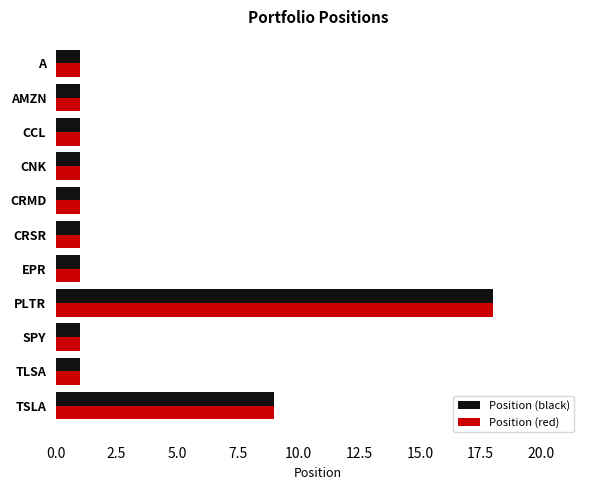

What are all the series names shown in the legend?

Position (black), Position (red)